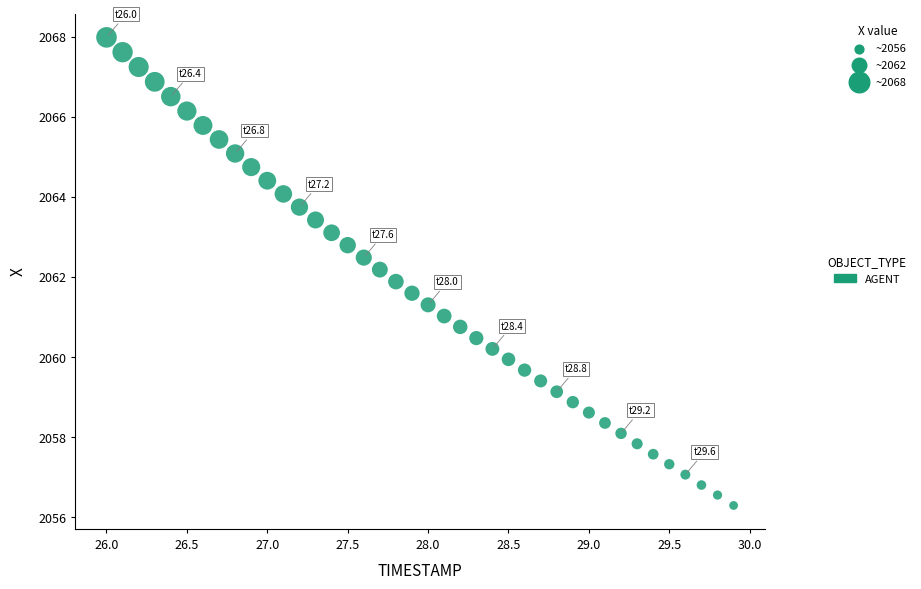

What is the range of X values (max minus min)?

3.9